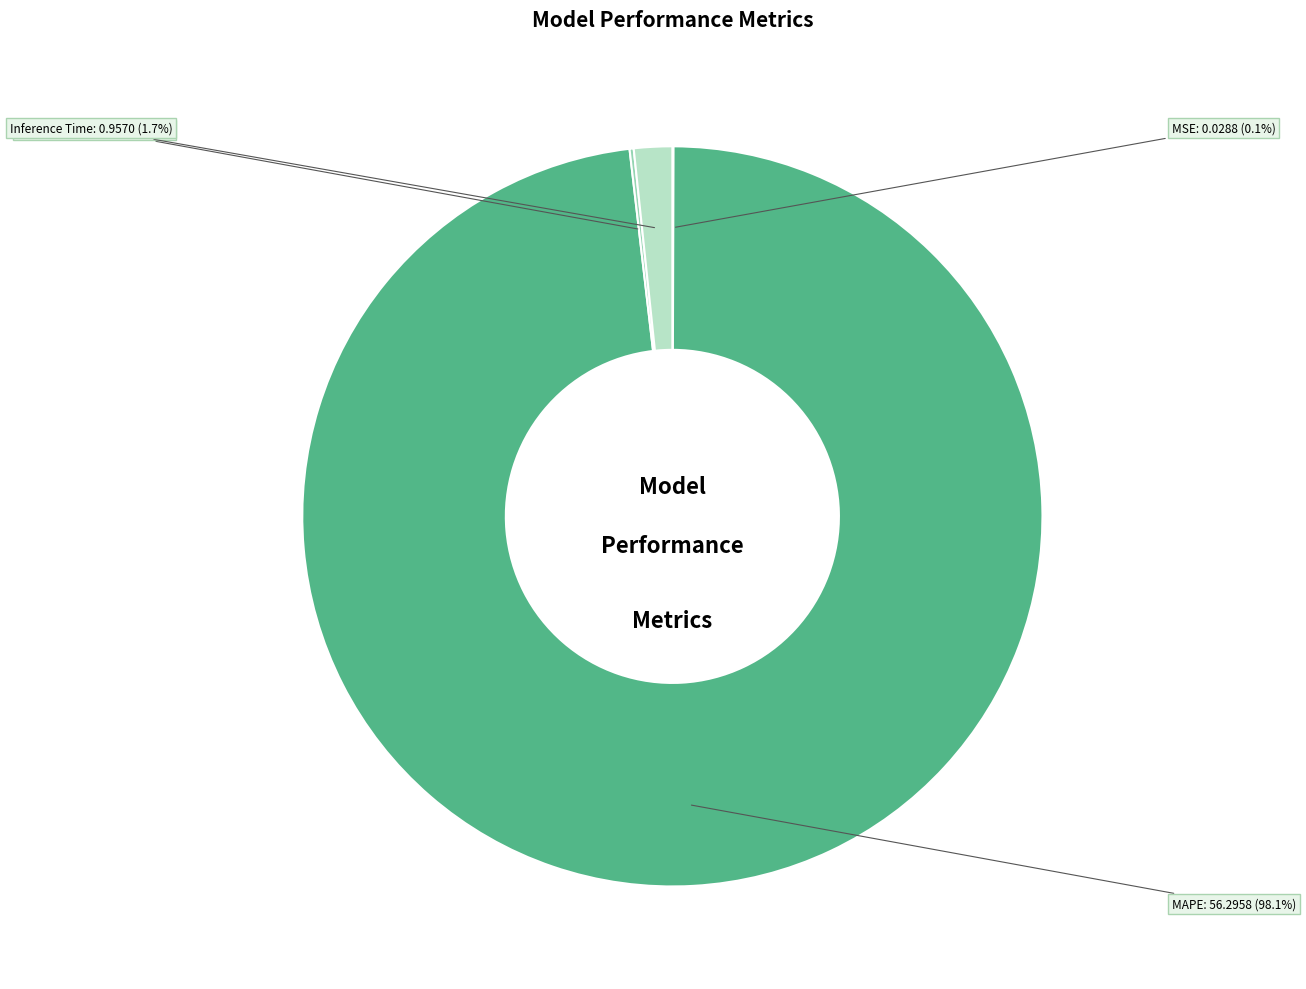

Which slice is the largest?

MAPE